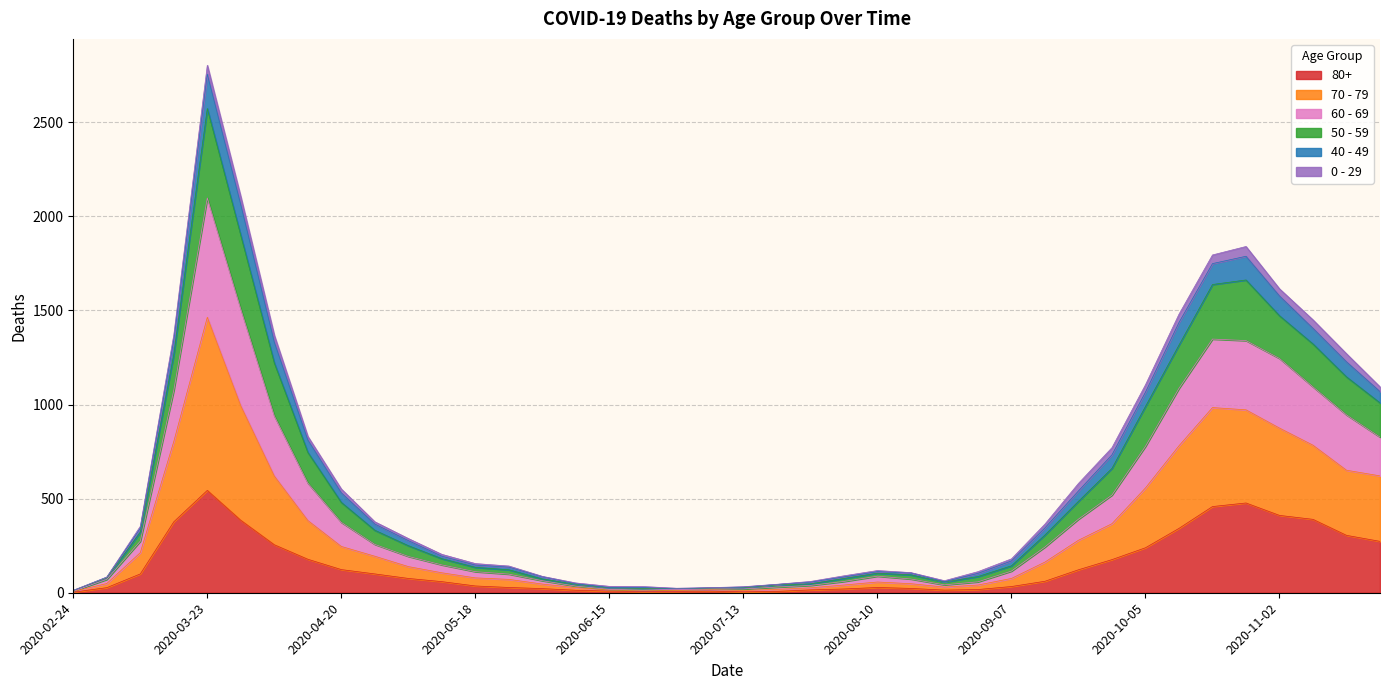

What are all the series names shown in the legend?

80+, 70 - 79, 60 - 69, 50 - 59, 40 - 49, 0 - 29